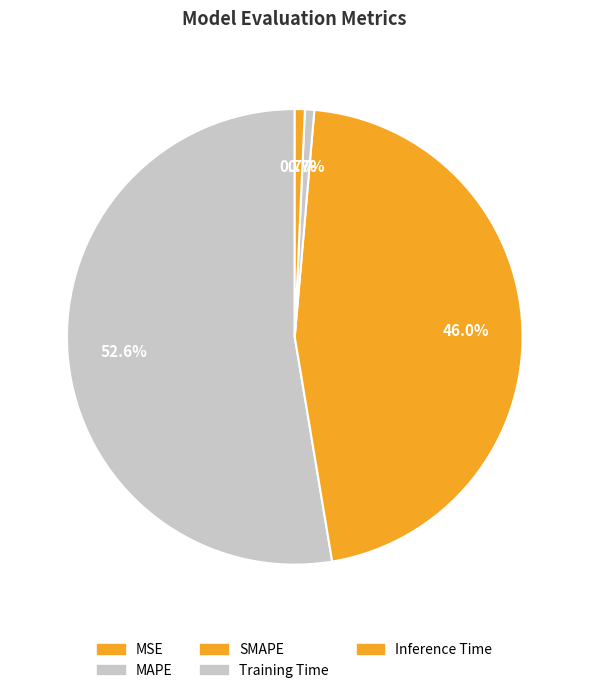

Does MAPE represent more than half of the total?

Yes